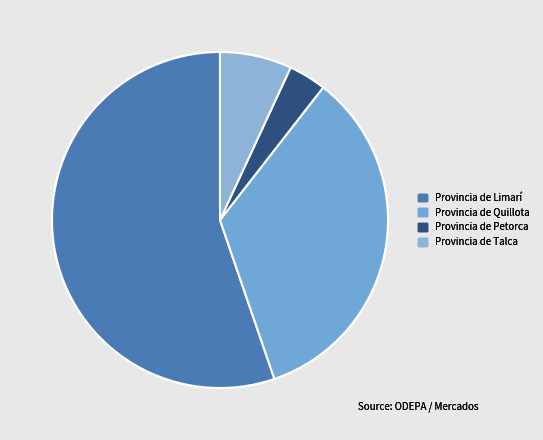

How many segments does this pie chart have?

4